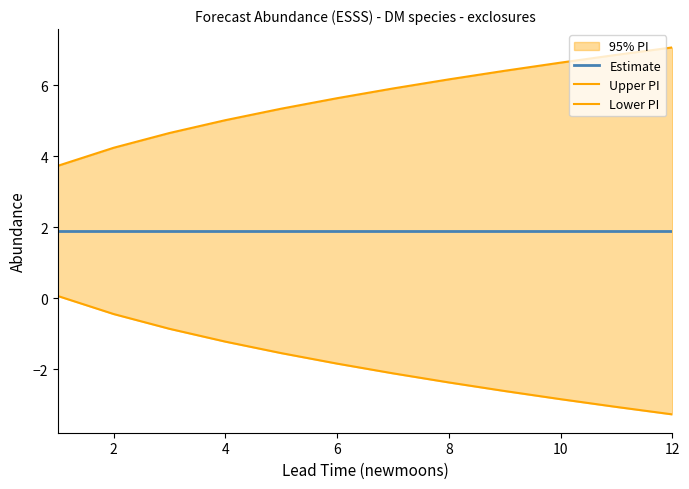

Which series has the largest total across all categories?

Upper PI